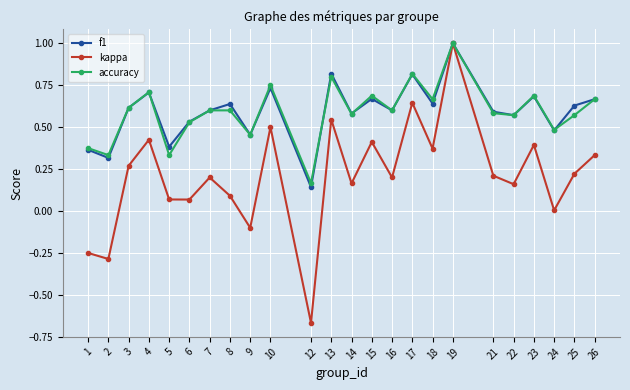

At which category is the sum across all series the highest?

19